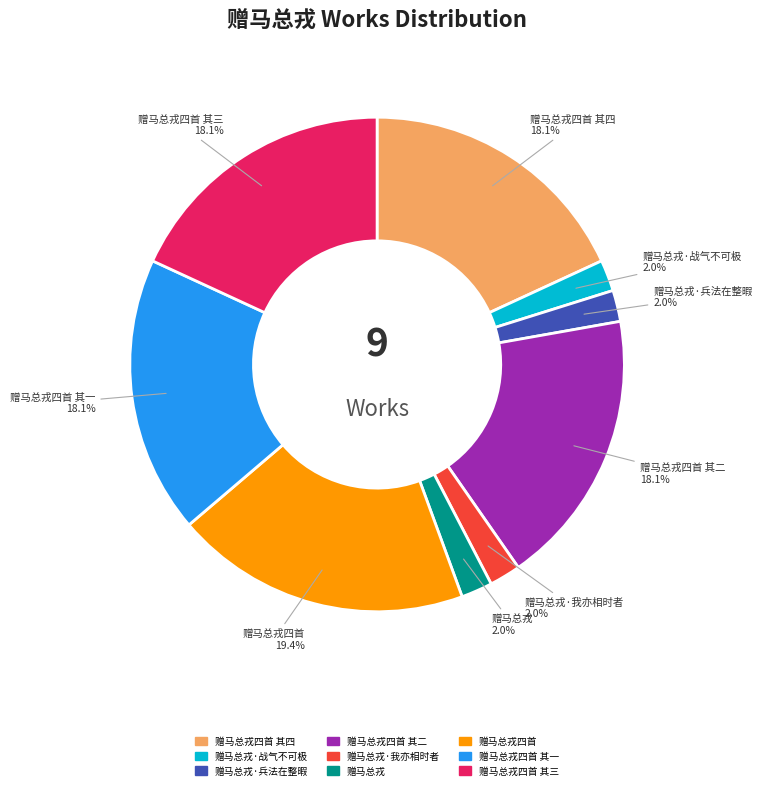

Is there a majority slice in this chart?

No